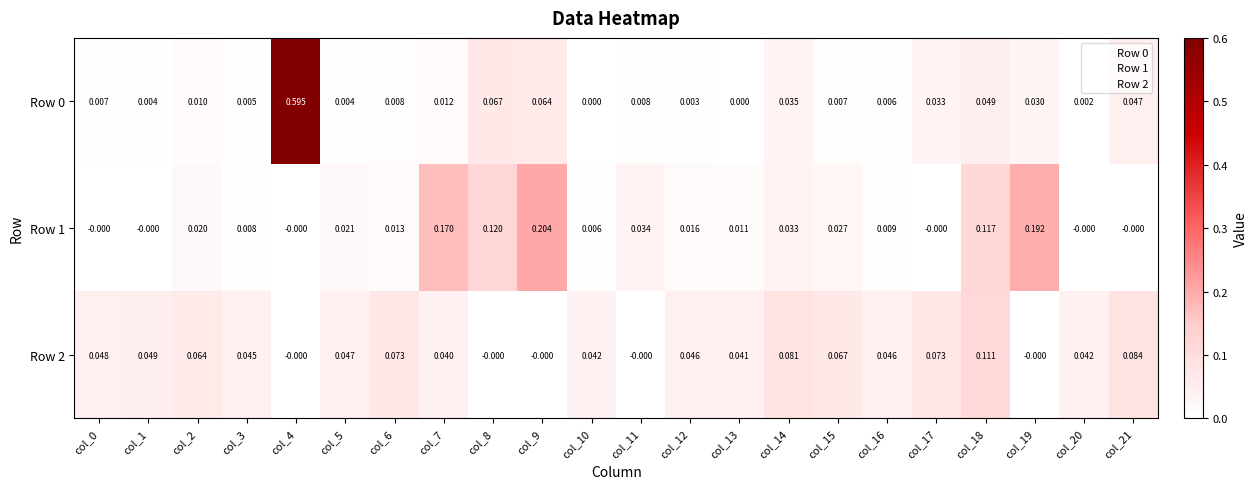

How many values in the Row 2 series exceed 0?

17